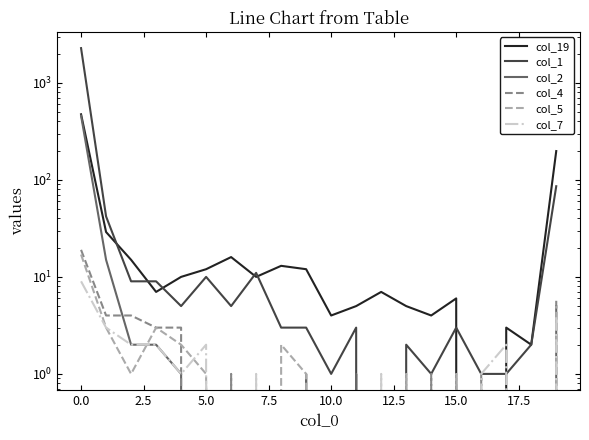

The value of col_5 at 16 is -10. True or false?

False